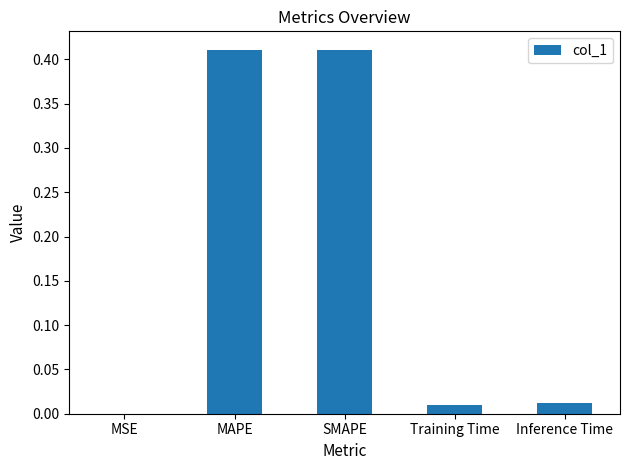

At which label is the value closest to 0?

MSE